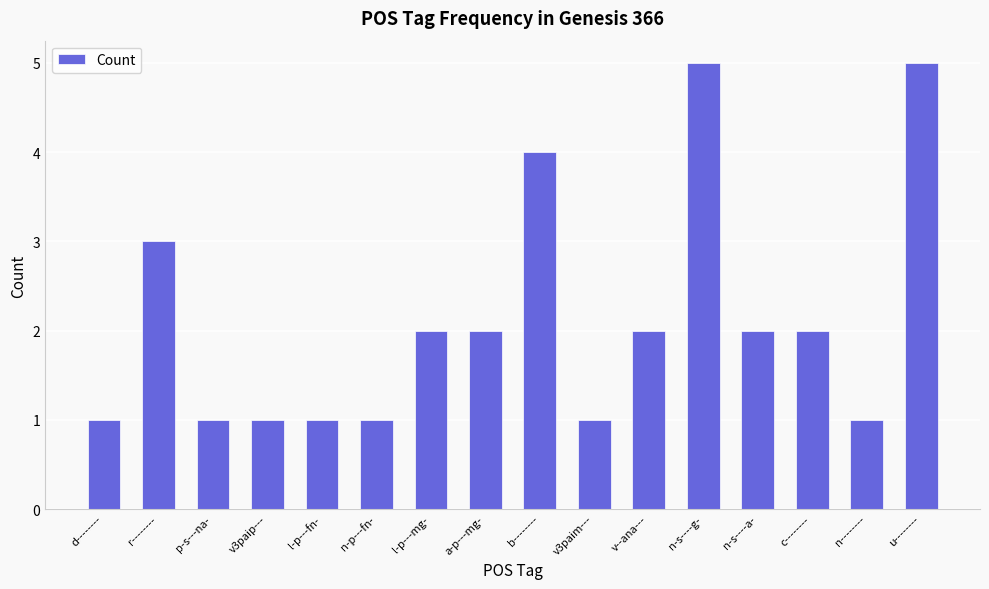

What is the smallest value displayed?

1